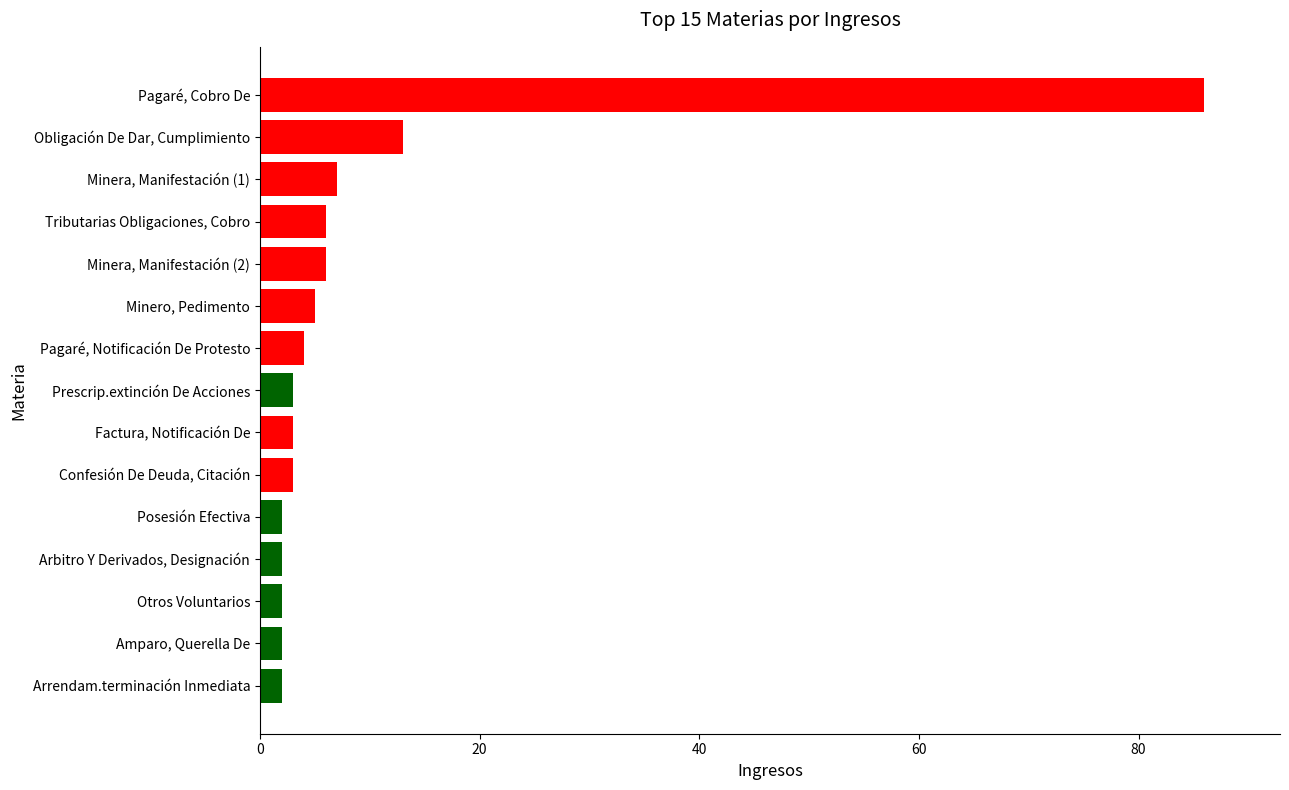

Reading bottom to top, list all the values displayed in this chart.

Arrendam.terminación Inmediata=2	Amparo, Querella De=2	Otros Voluntarios=2	Arbitro Y Derivados, Designación=2	Posesión Efectiva=2	Confesión De Deuda, Citación=3	Factura, Notificación De=3	Prescrip.extinción De Acciones=3	Pagaré, Notificación De Protesto=4	Minero, Pedimento=5	Minera, Manifestación (2)=6	Tributarias Obligaciones, Cobro=6	Minera, Manifestación (1)=7	Obligación De Dar, Cumplimiento=13	Pagaré, Cobro De=86